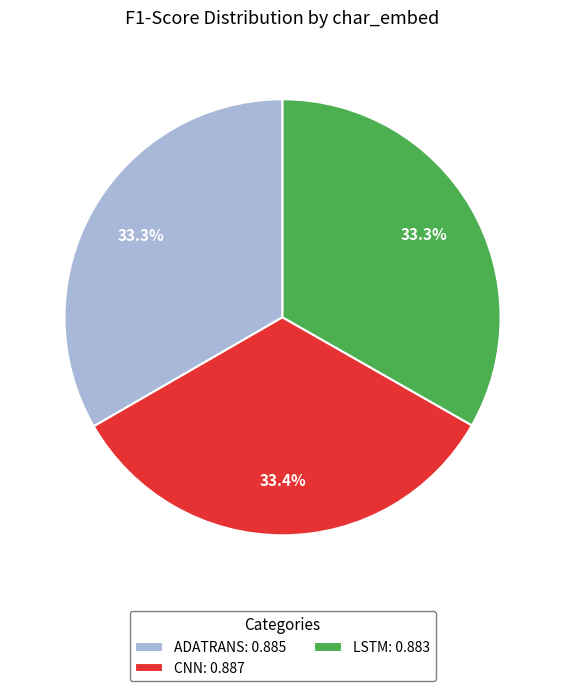

What percentage do LSTM: 0.883 and CNN: 0.887 together represent?

66.7%